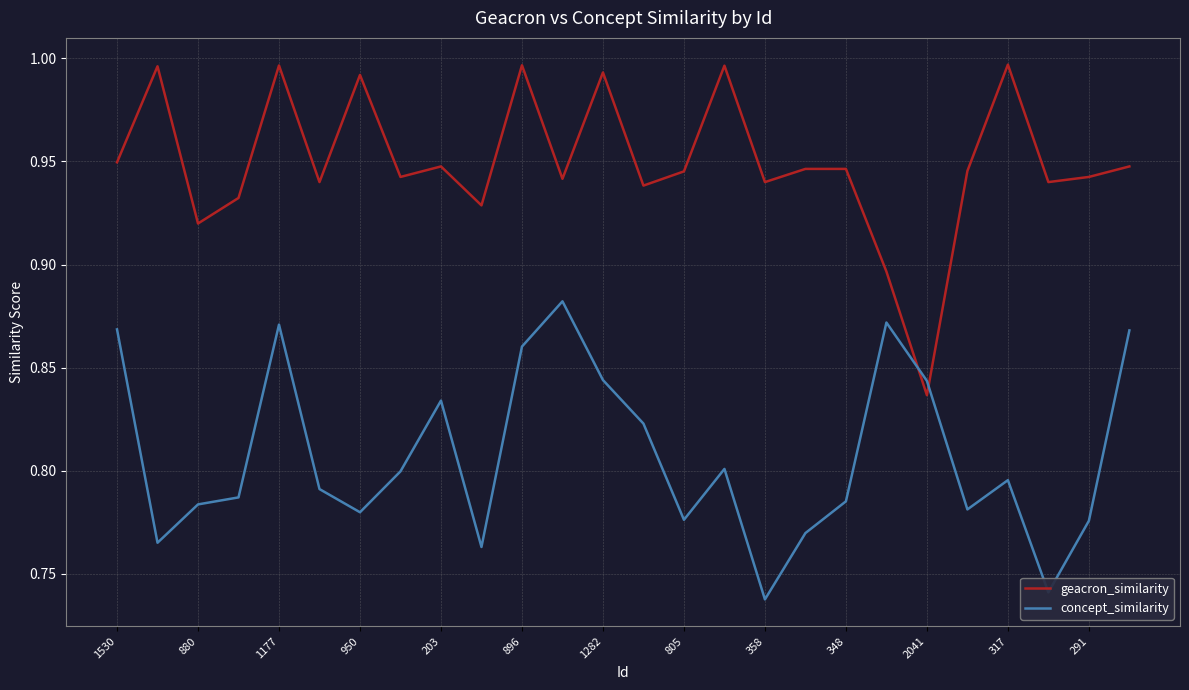

Which series has the widest spread of values?

geacron_similarity